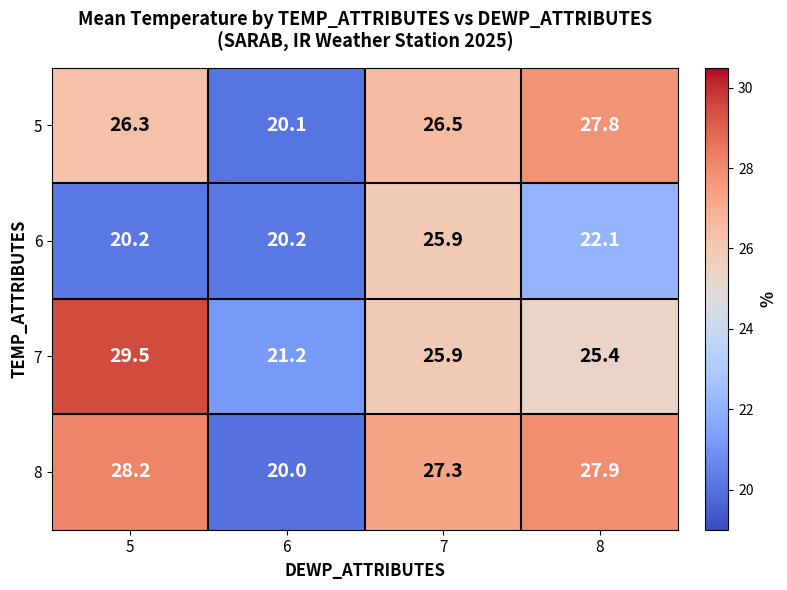

Between 5 and 6, which series saw the biggest shift?

7